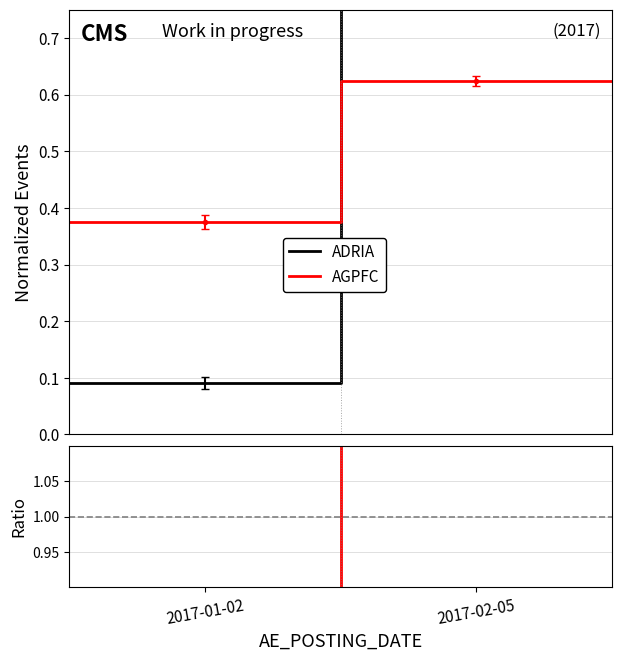

Which series ends up on top after the final intersection of AGPFC and ADRIA?

ADRIA